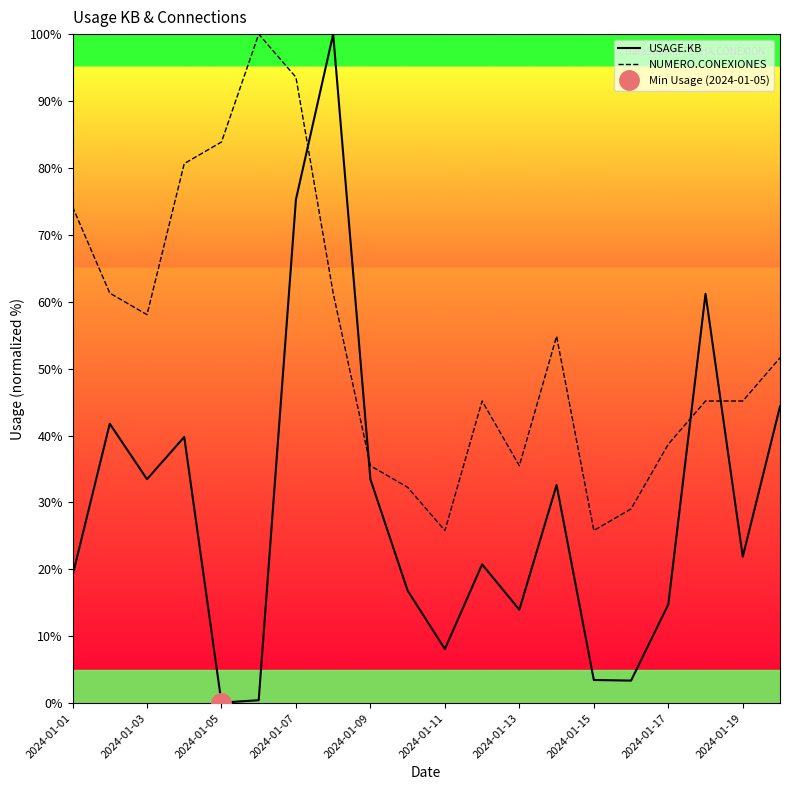

True or false: USAGE.KB and NUMERO.CONEXIONES intersect in this chart.

True